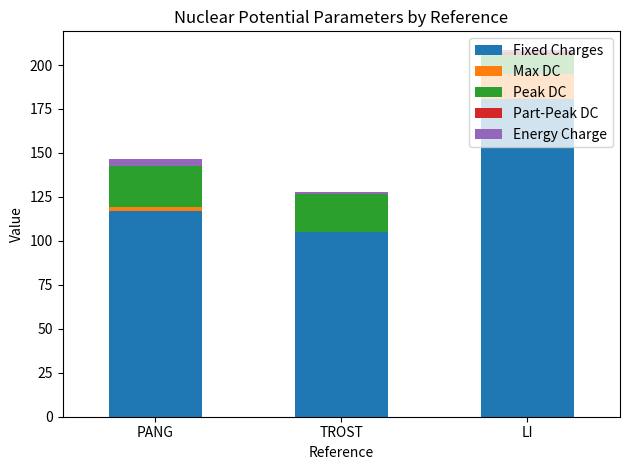

At which category is the sum across all series the highest?

LI